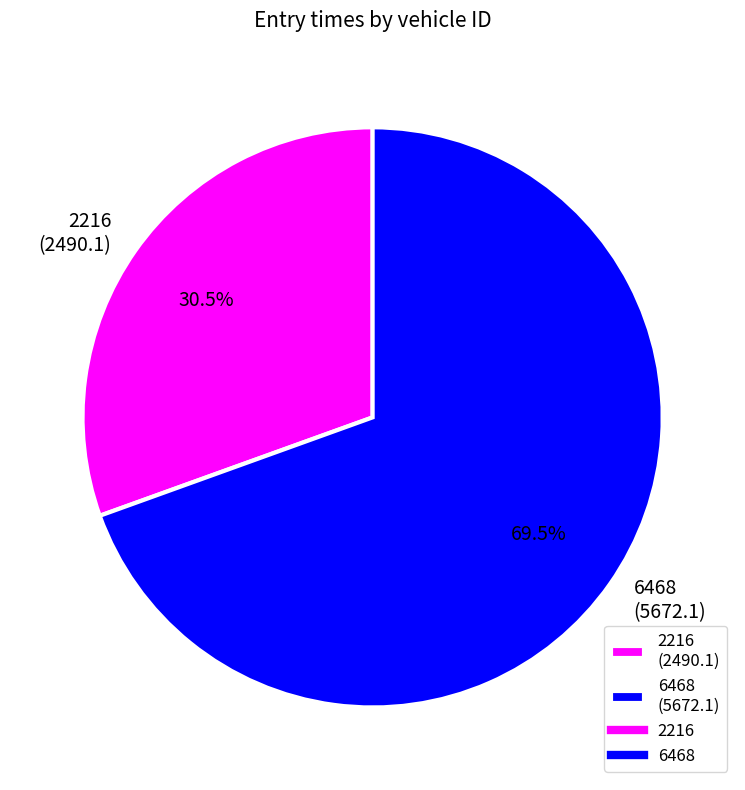

To the nearest percent, what is the difference between the largest and smallest slice percentages?

39%